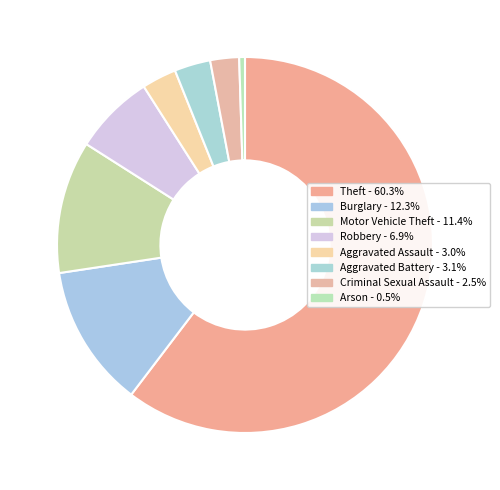

Is it true that Burglary is 12% of the pie?

True